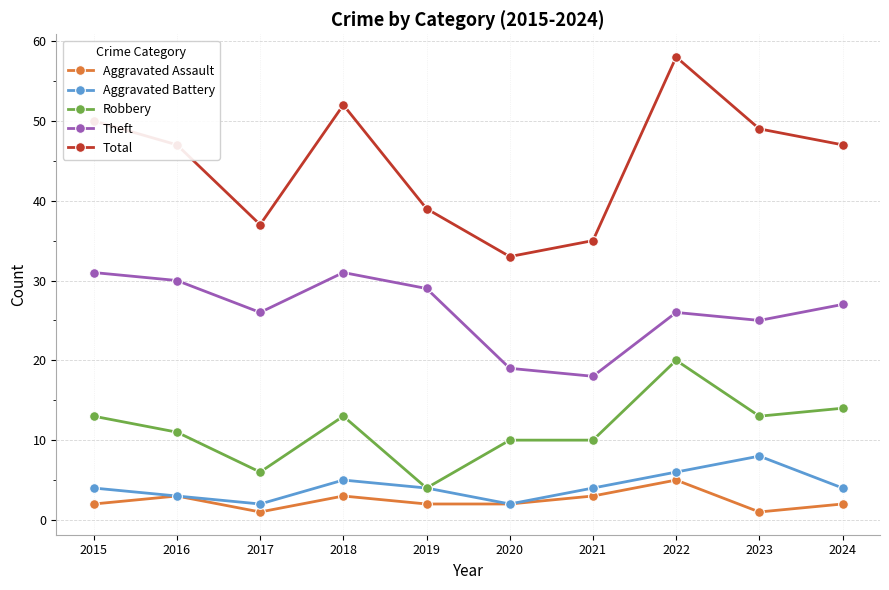

At how many categories does at least one series exceed 21?

10